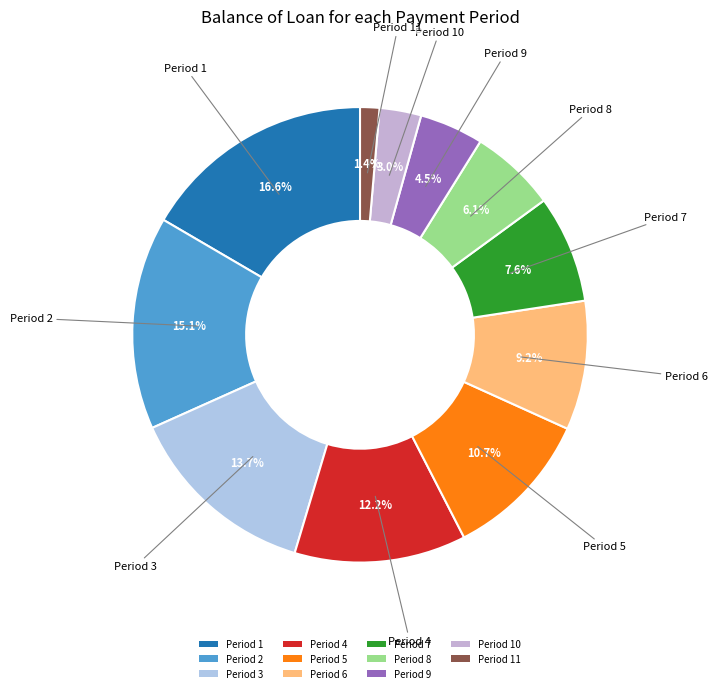

What is the ratio of the value at Period 5 to the value at Period 10?

3.6